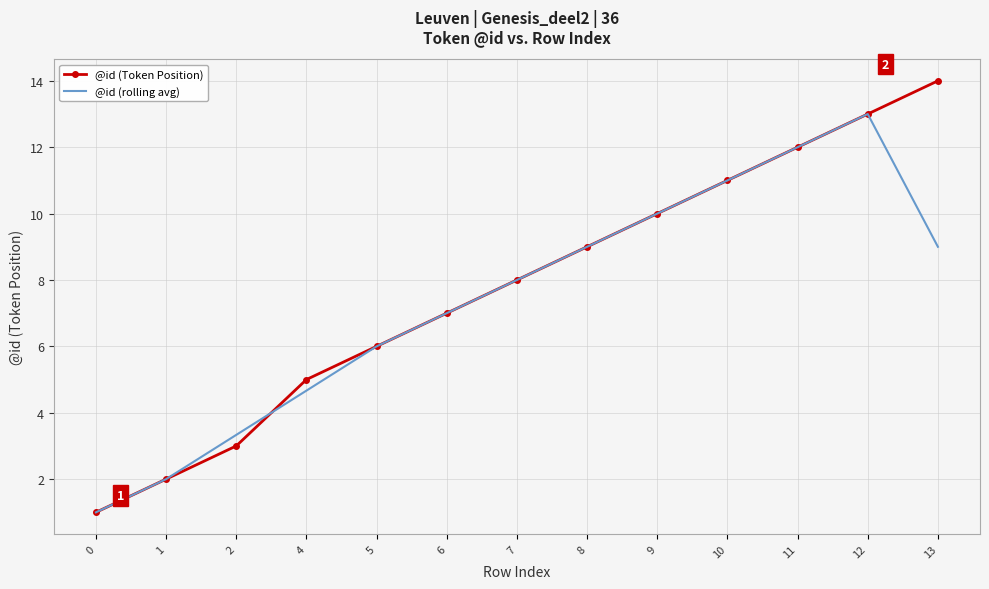

Rank the series by their maximum value, from lowest to highest.

@id (rolling avg), @id (Token Position)